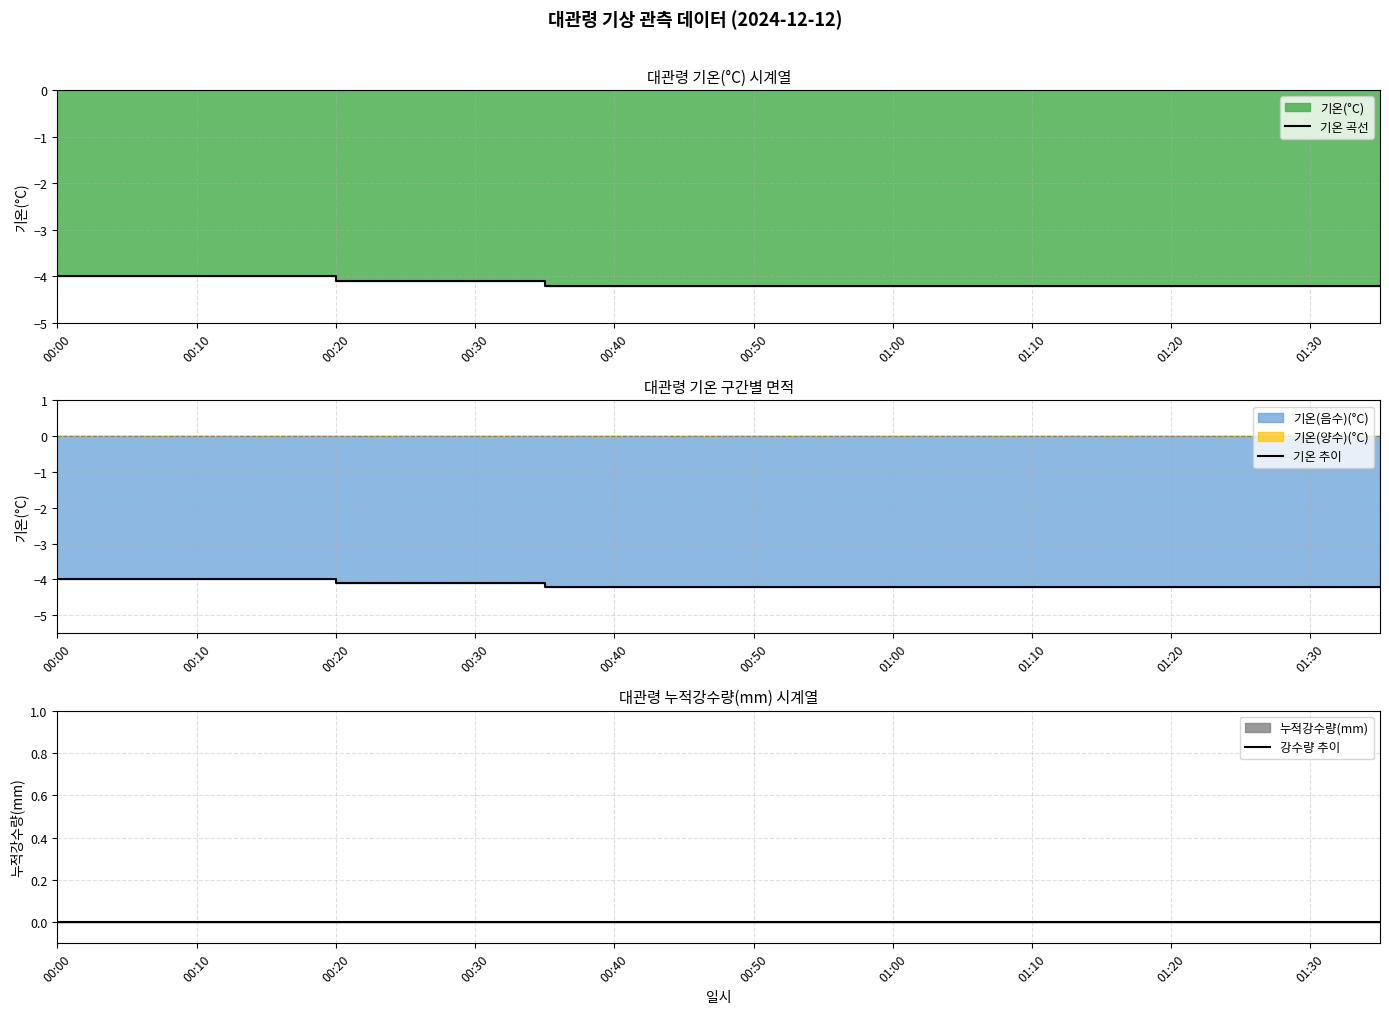

The value of 기온 추이 at 00:30 is -5.4. True or false?

False